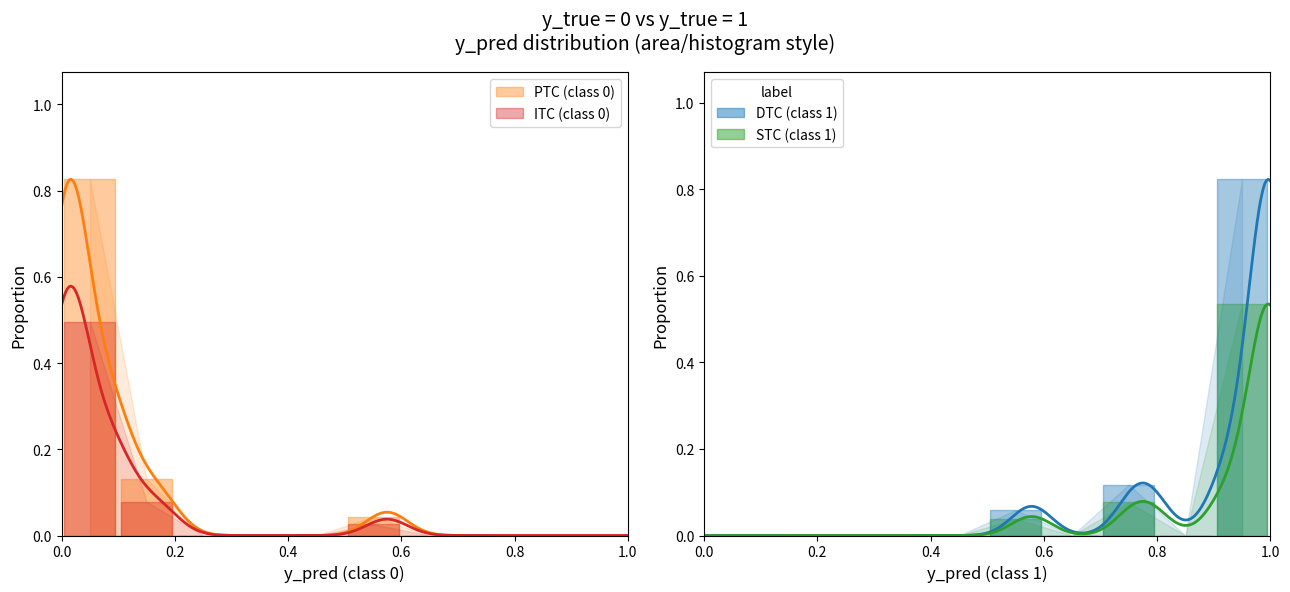

What is the label of the 9th bar from the right?

0.2